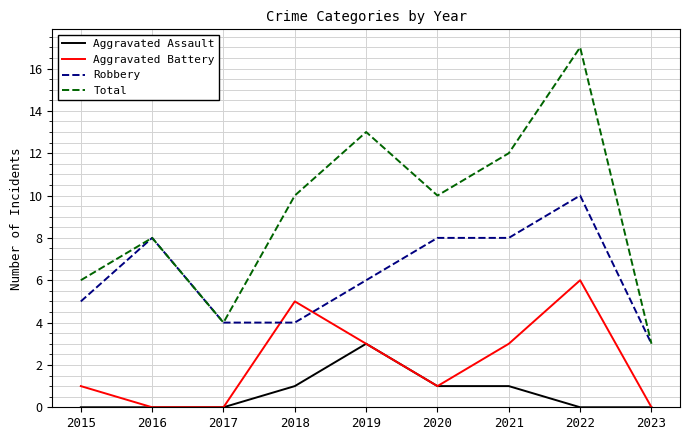

Is the value of Aggravated Assault at 2020 greater than the value of Total at 2018?

No